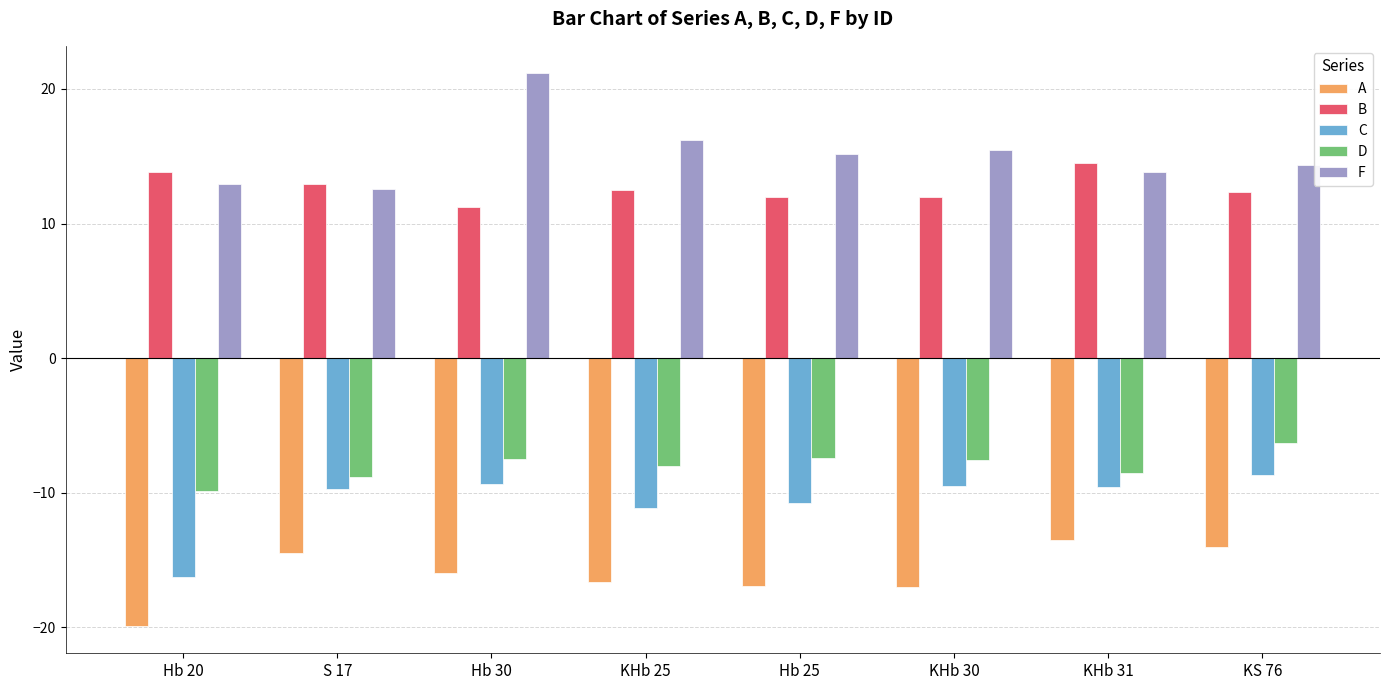

Rank the series by their maximum value, from lowest to highest.

A, C, D, B, F